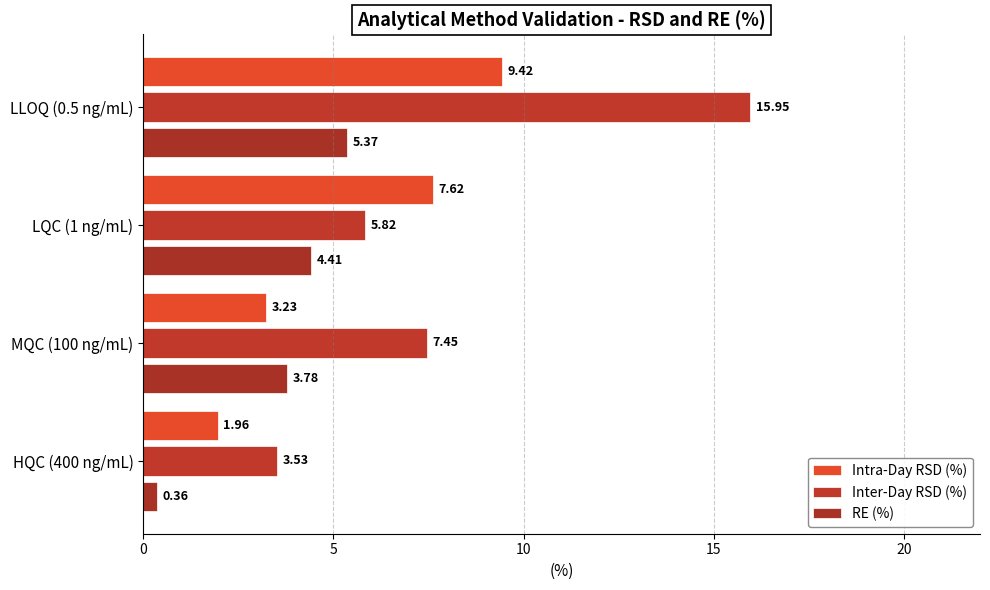

Count the number of data series in this chart.

3